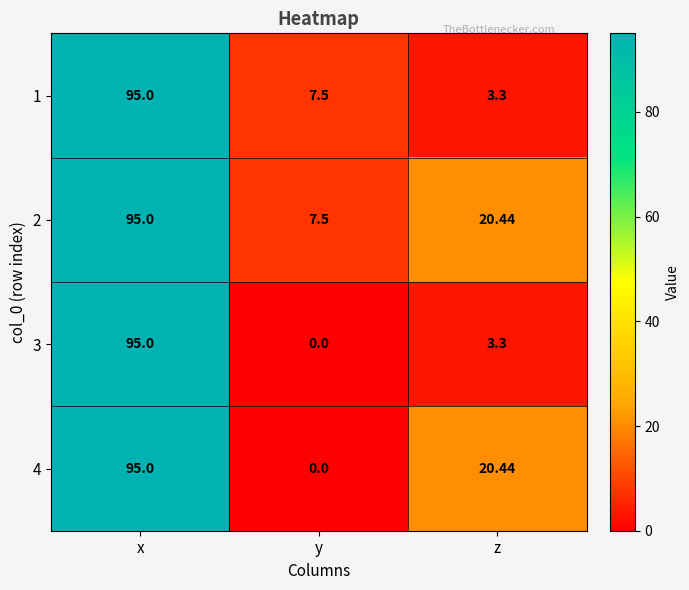

Rank the categories by 3 value from lowest to highest.

y, z, x